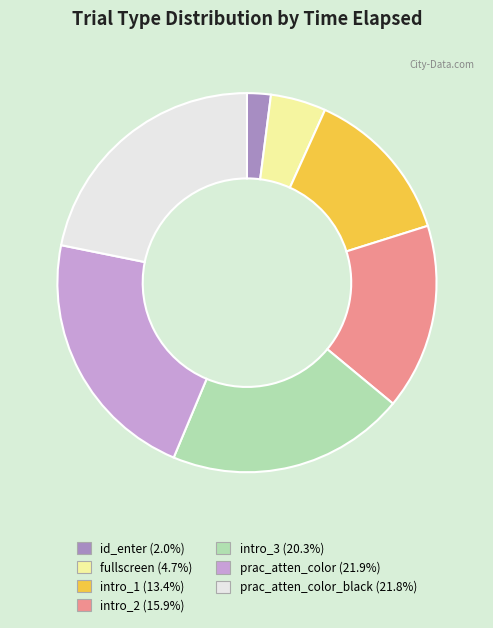

Is there any slice that represents more than half of the pie?

No